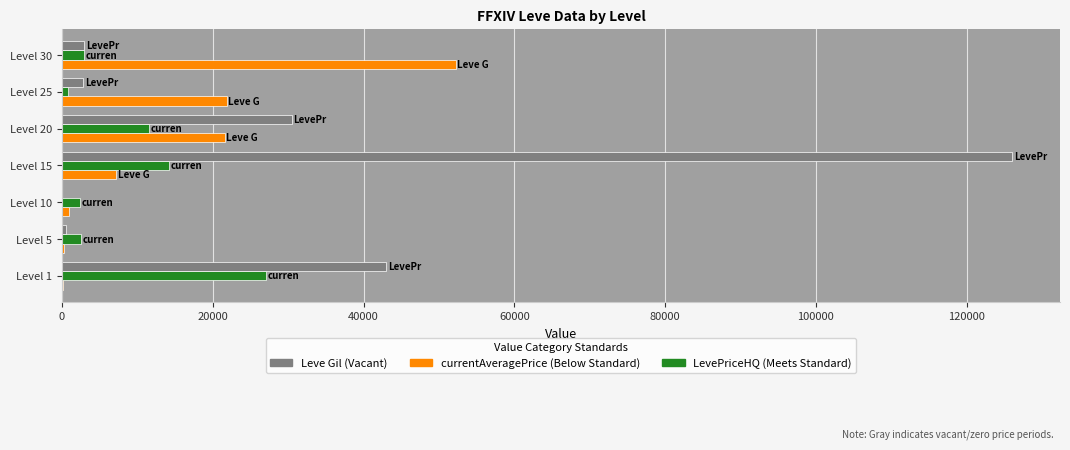

Which label corresponds to the largest value in the chart?

Level 15